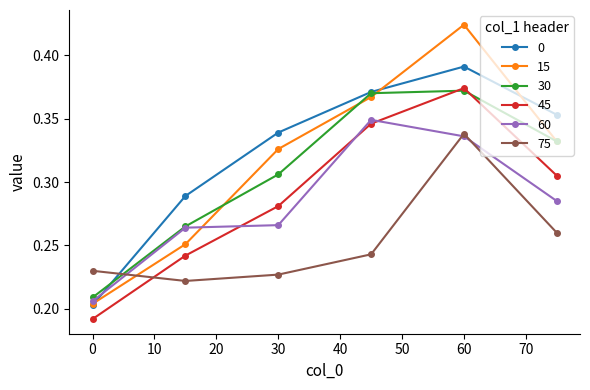

Which series has the largest range (max minus min)?

15